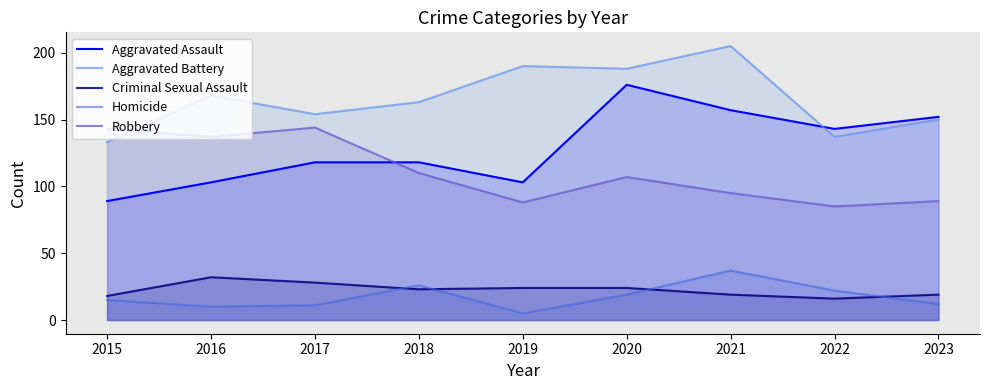

Rank the series at 2019 from highest to lowest value.

Aggravated Battery, Aggravated Assault, Robbery, Criminal Sexual Assault, Homicide